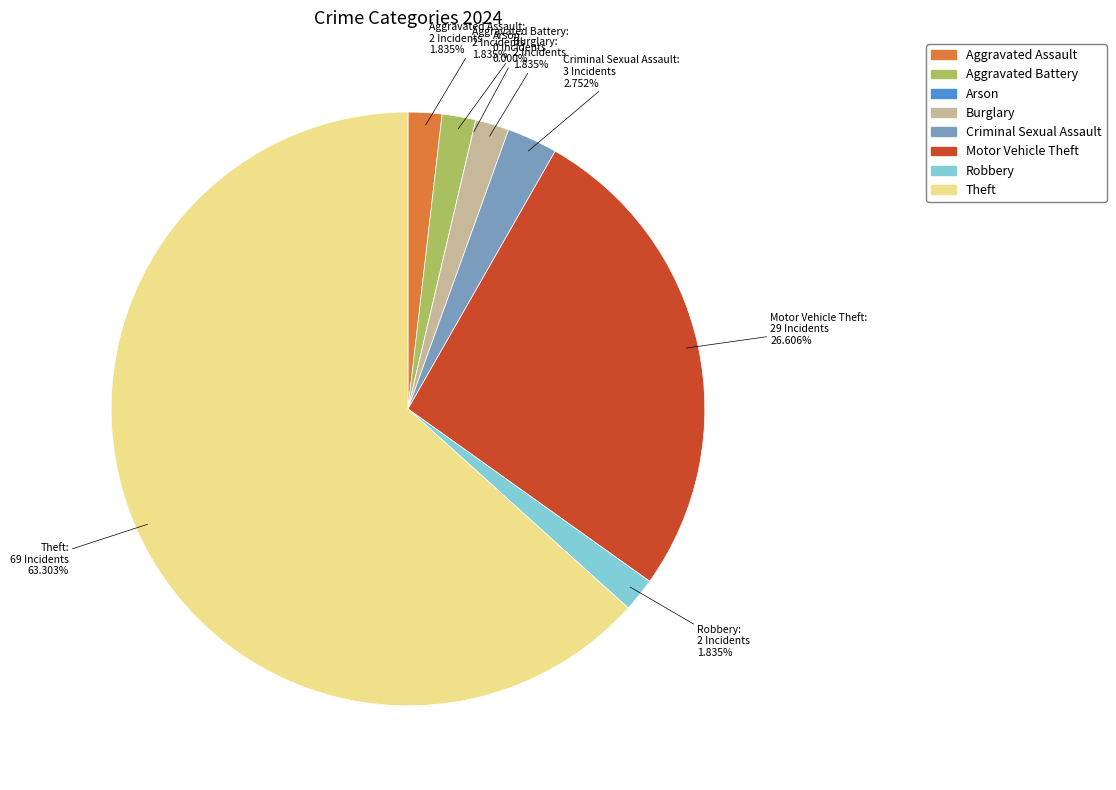

Which category has the biggest portion of the pie?

Theft